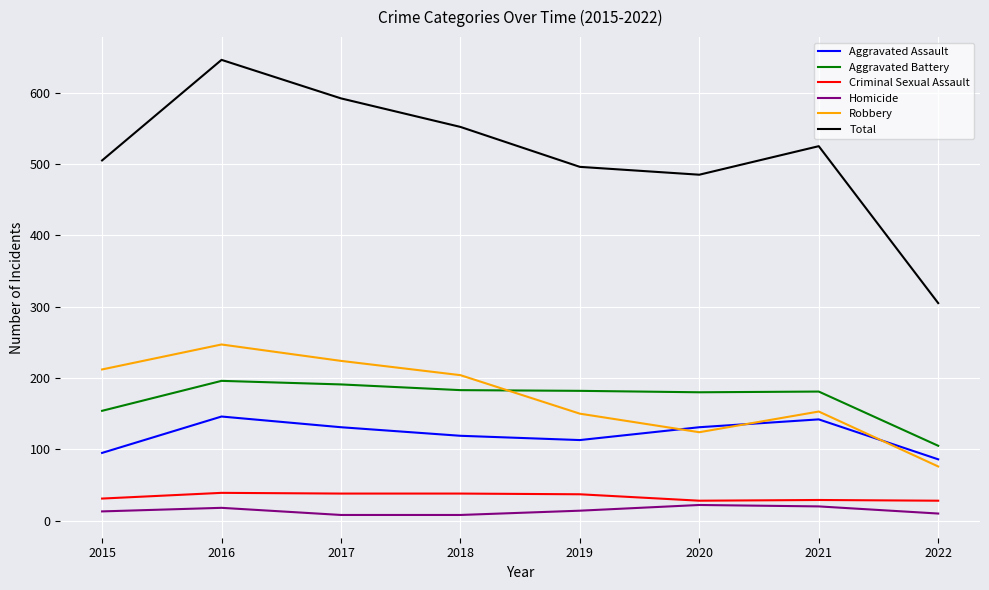

What is the maximum value for Aggravated Assault?

146